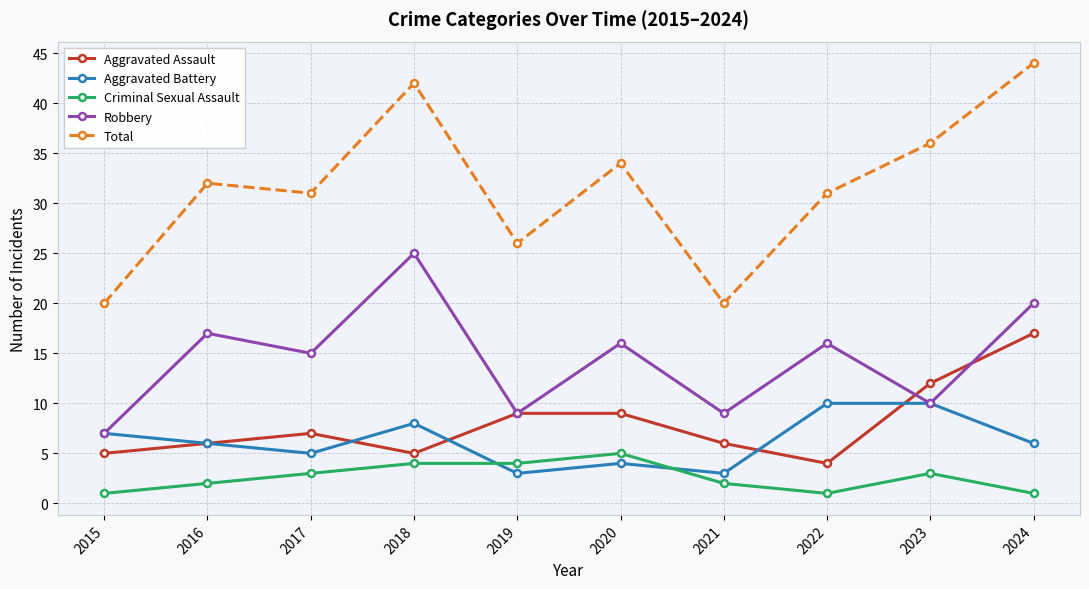

What is the minimum value for Aggravated Battery?

3